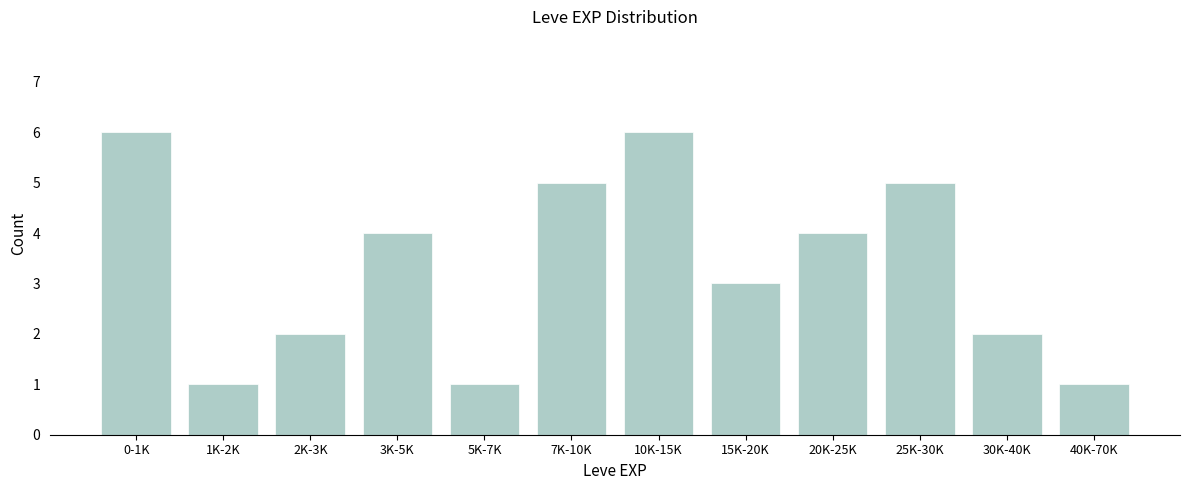

Reading left to right, list all the values displayed in this chart.

6	1	2	4	1	5	6	3	4	5	2	1